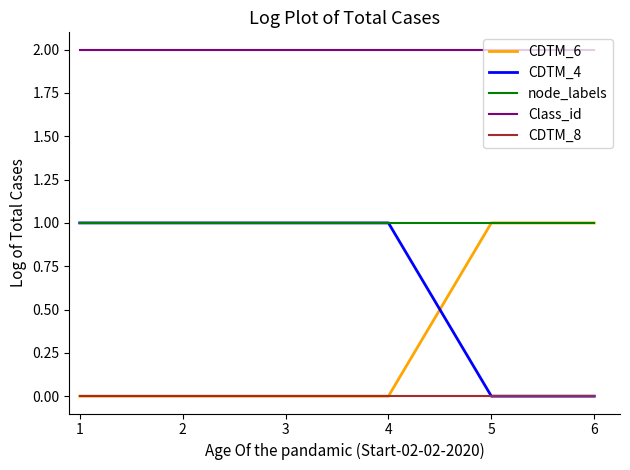

What is the spread (max minus min) of values at 1?

2